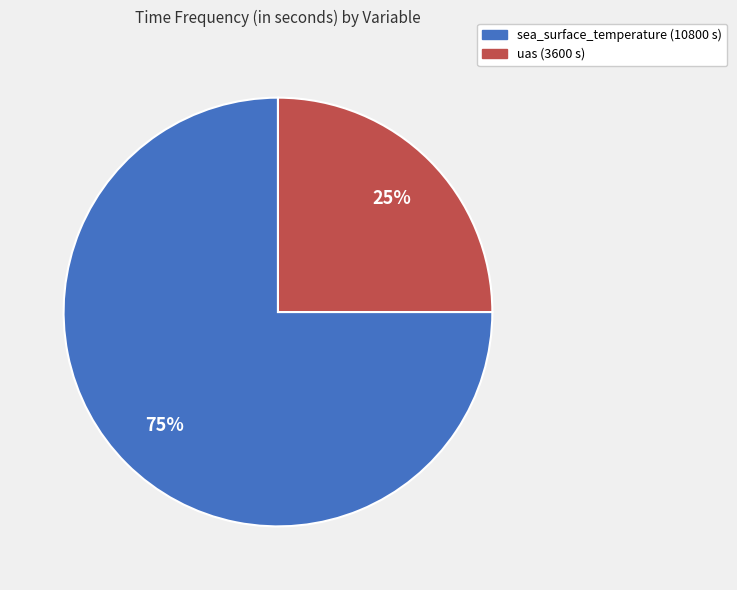

How many slices are in this pie chart?

2